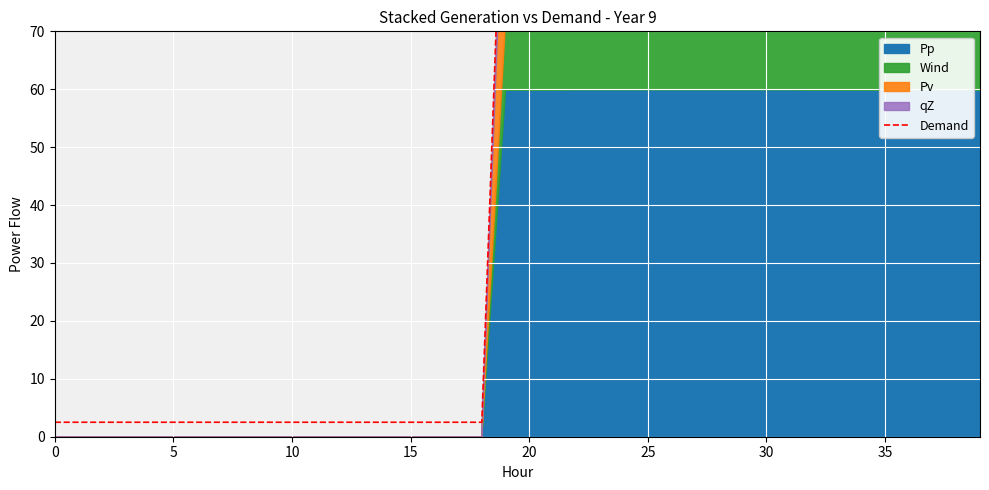

Between 22 and 39, which is larger?

39